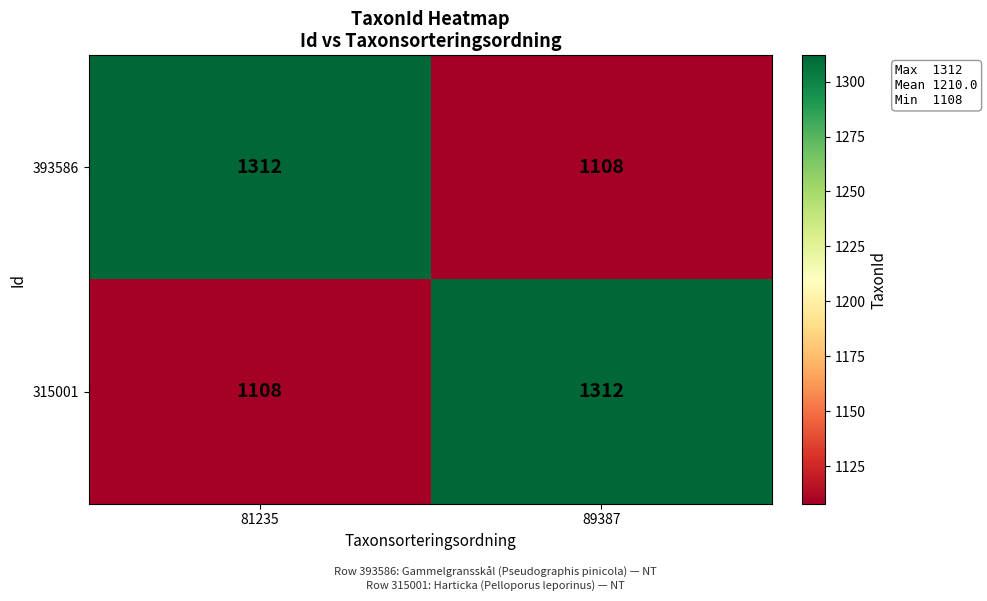

What is the sum of the 393586 values at 89387 and 81235?

2420